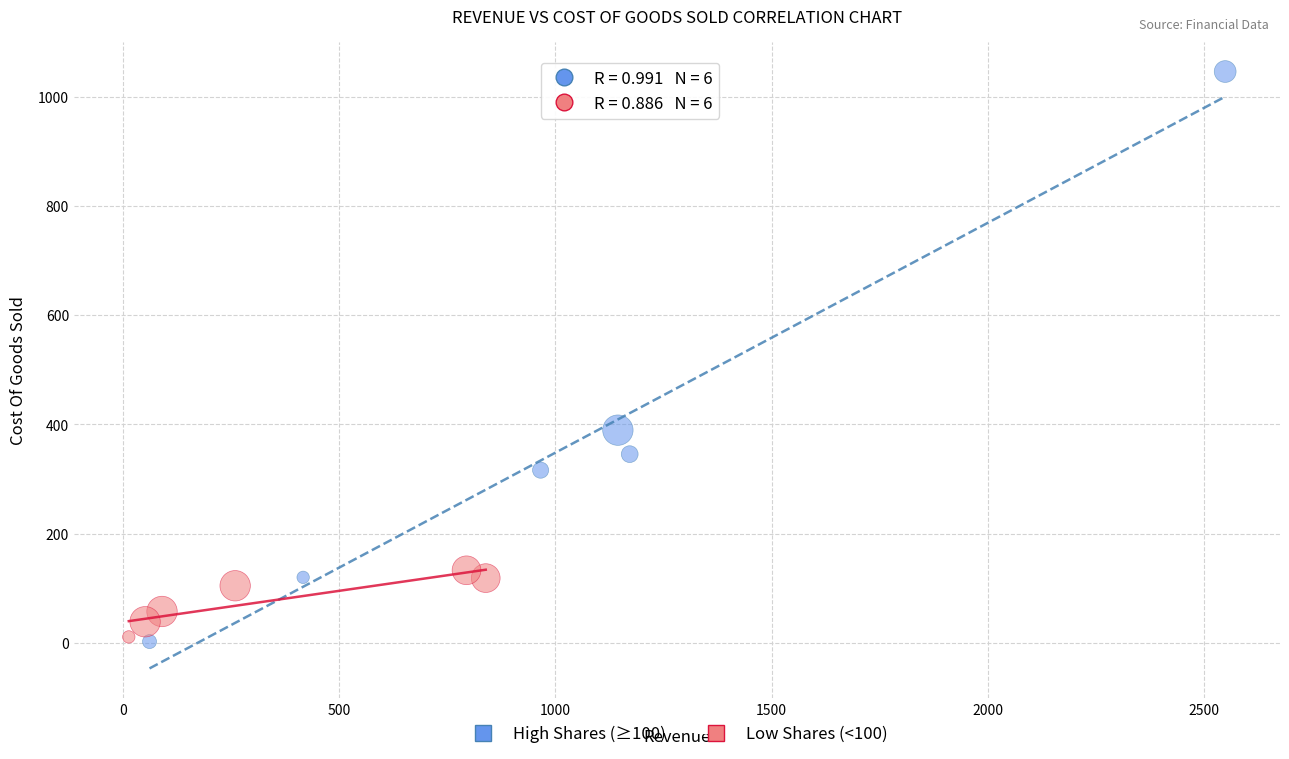

Which series contains the highest Y value?

High Shares (≥100)